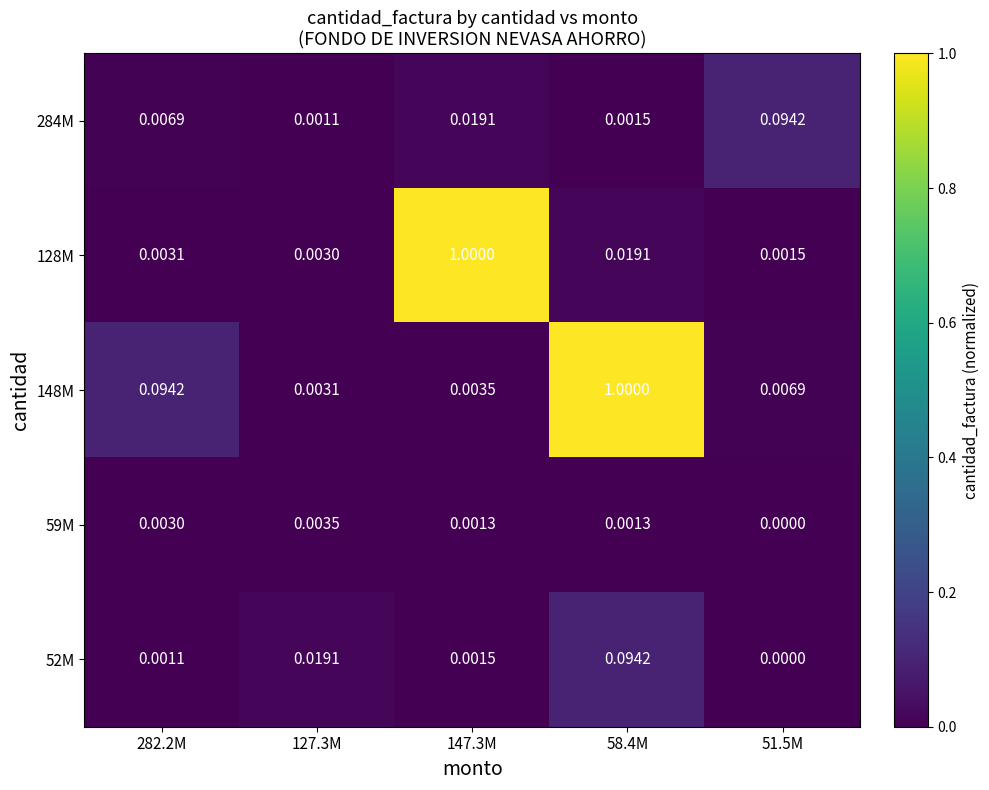

Is the value of 148M at 51.5M greater than the value of 59M at 51.5M?

Yes